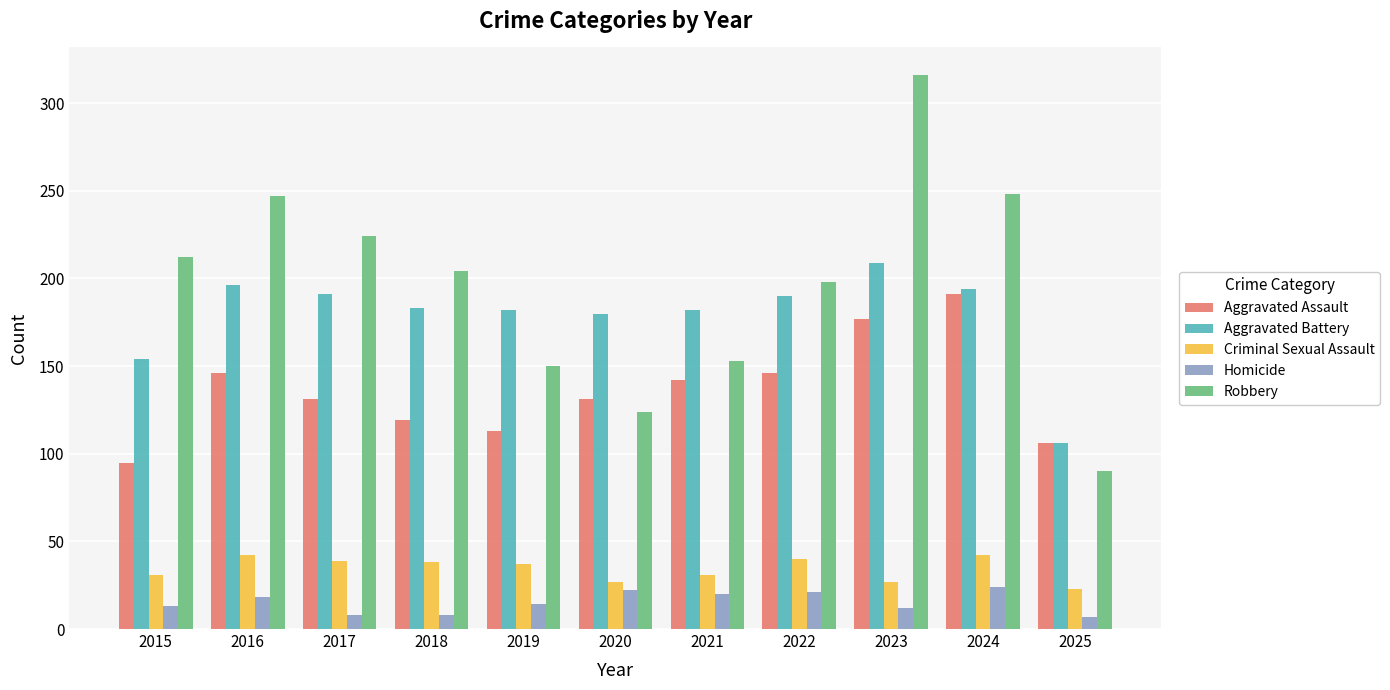

Between 2015 and 2024, which series saw the biggest shift?

Aggravated Assault